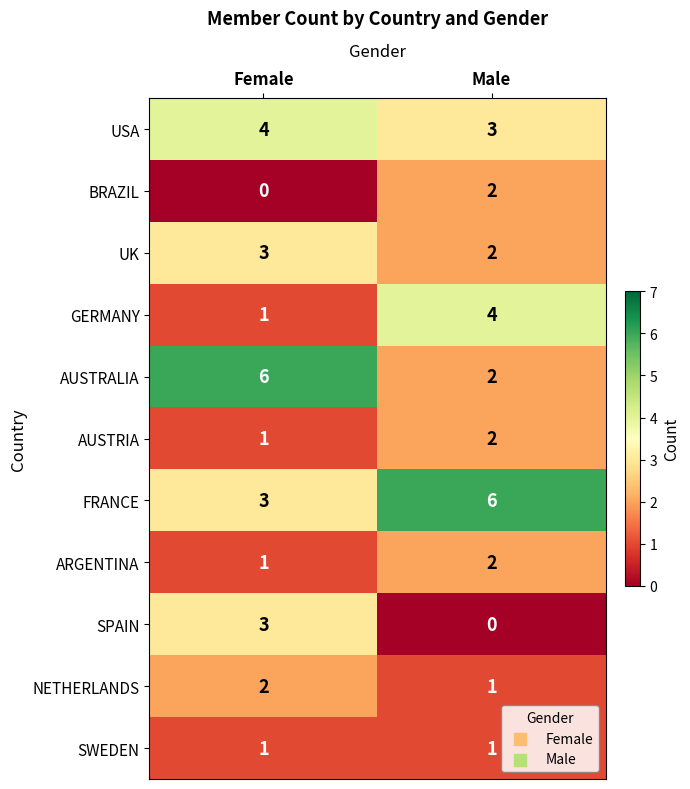

Which series has the largest total across all categories?

FRANCE